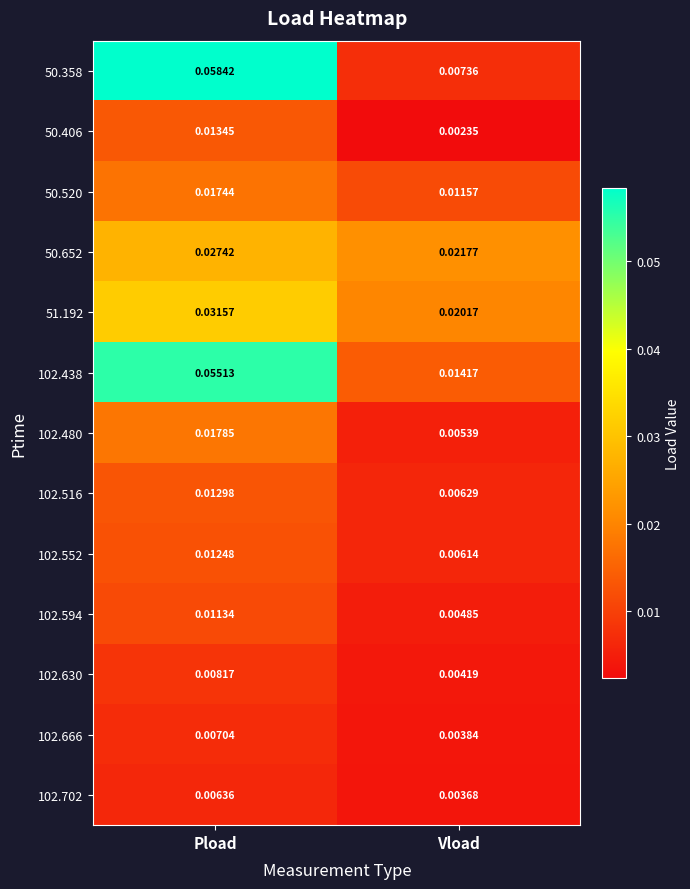

Which series has the largest total across all categories?

102.438